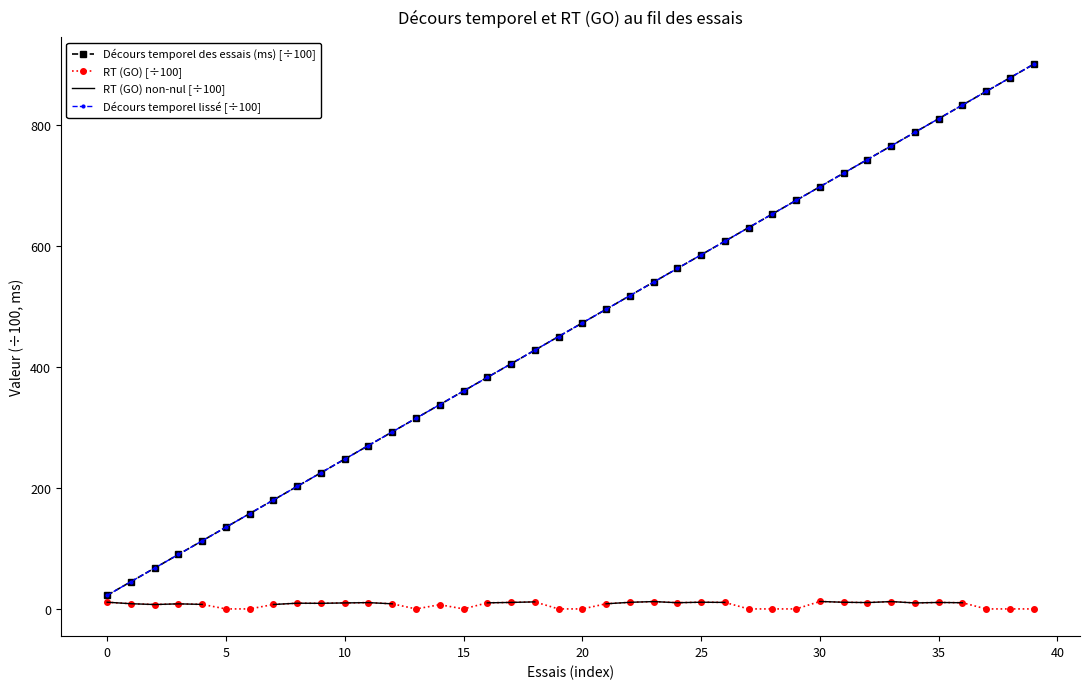

List the series in order of their peak value, lowest first.

RT (GO) [÷100], RT (GO) non-nul [÷100], Décours temporel des essais (ms) [÷100], Décours temporel lissé [÷100]